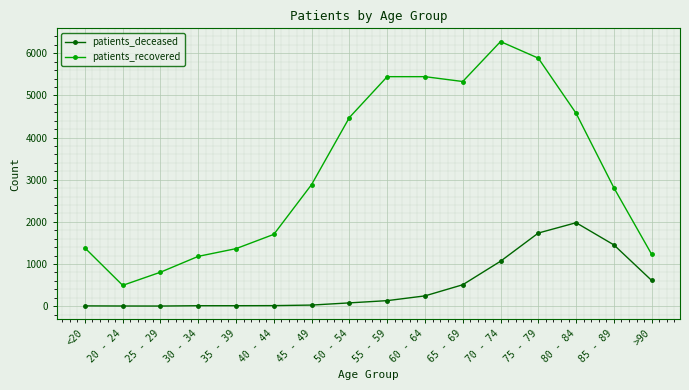

What is the difference between the maximum and second lowest values in the patients_deceased series?

1976